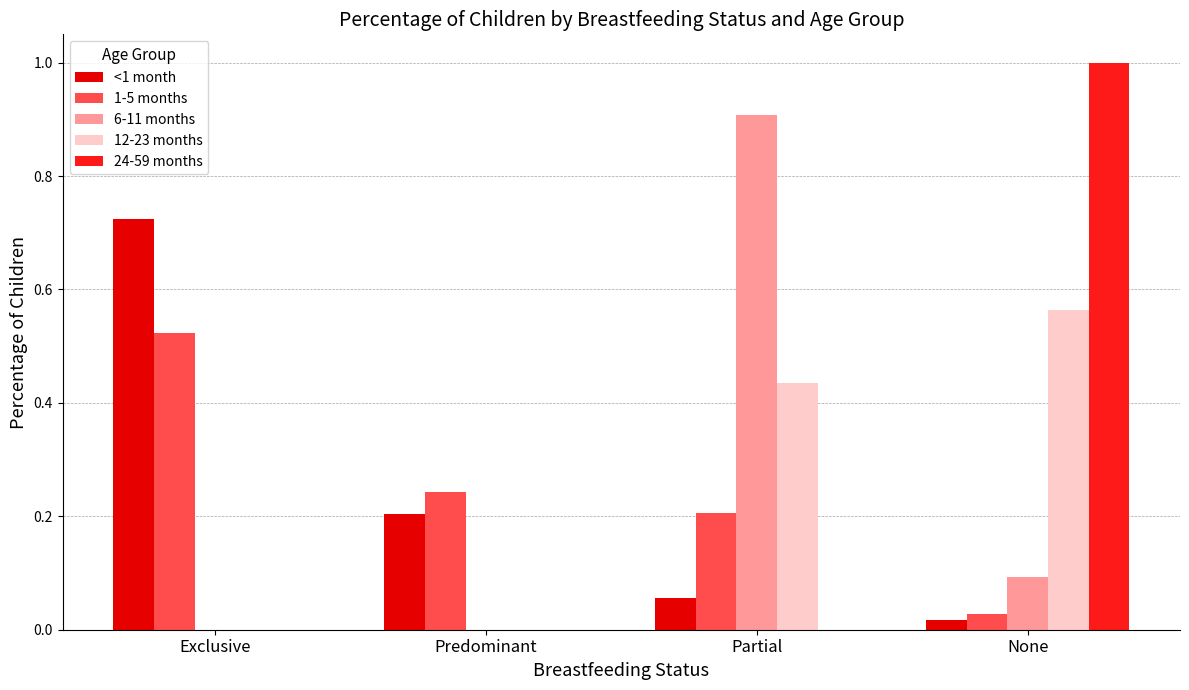

At which category is the sum across all series the highest?

None